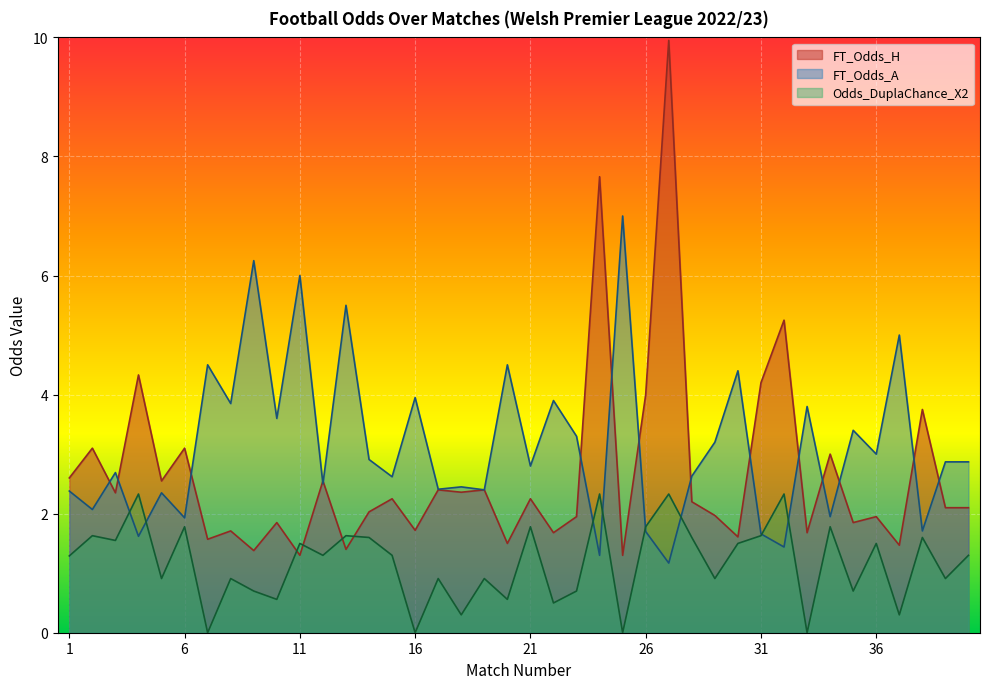

How many lines are shown in the chart?

3